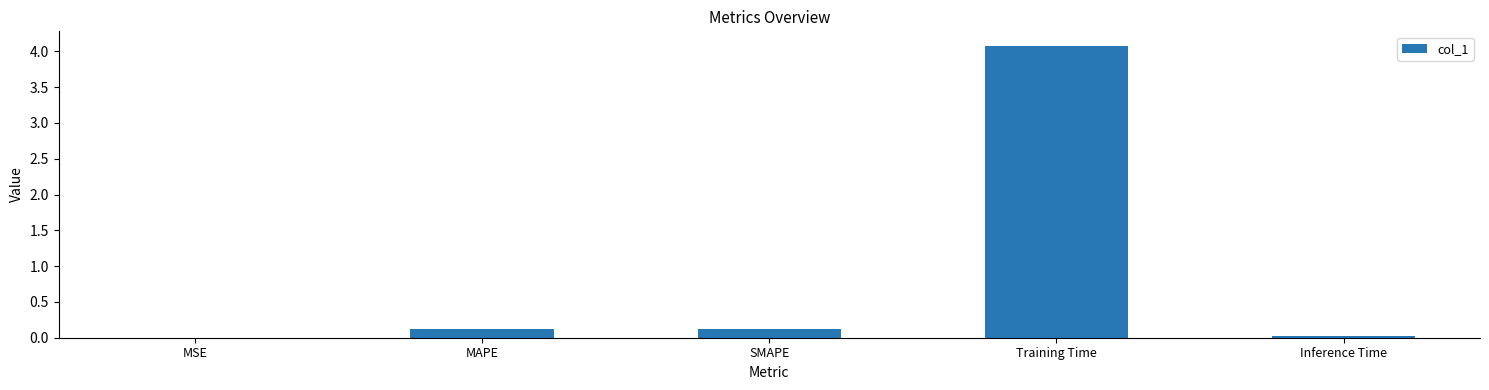

Is it true that the value at Training Time is 4.1?

True